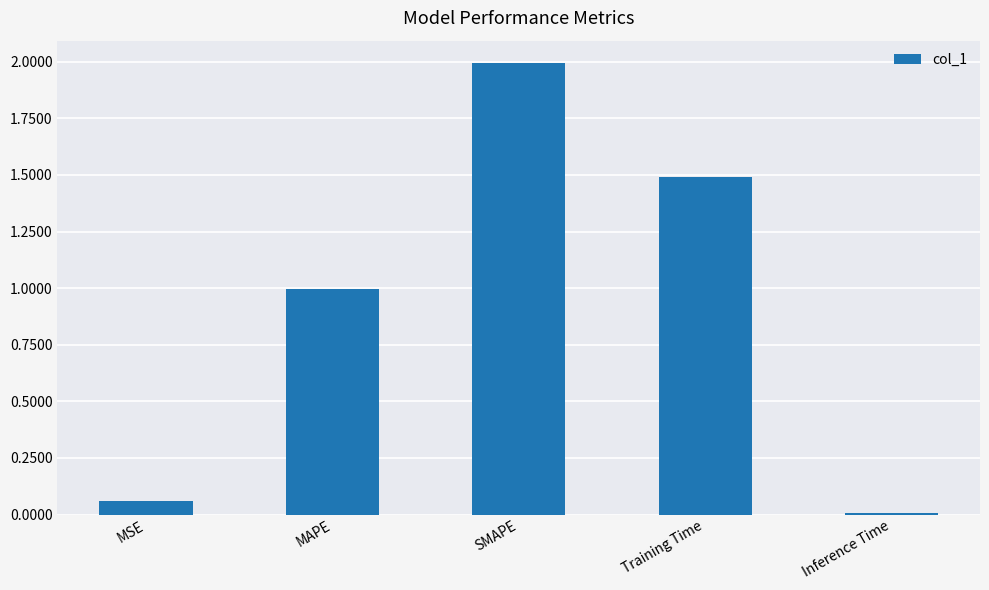

Does the chart contain stacked bars?

No